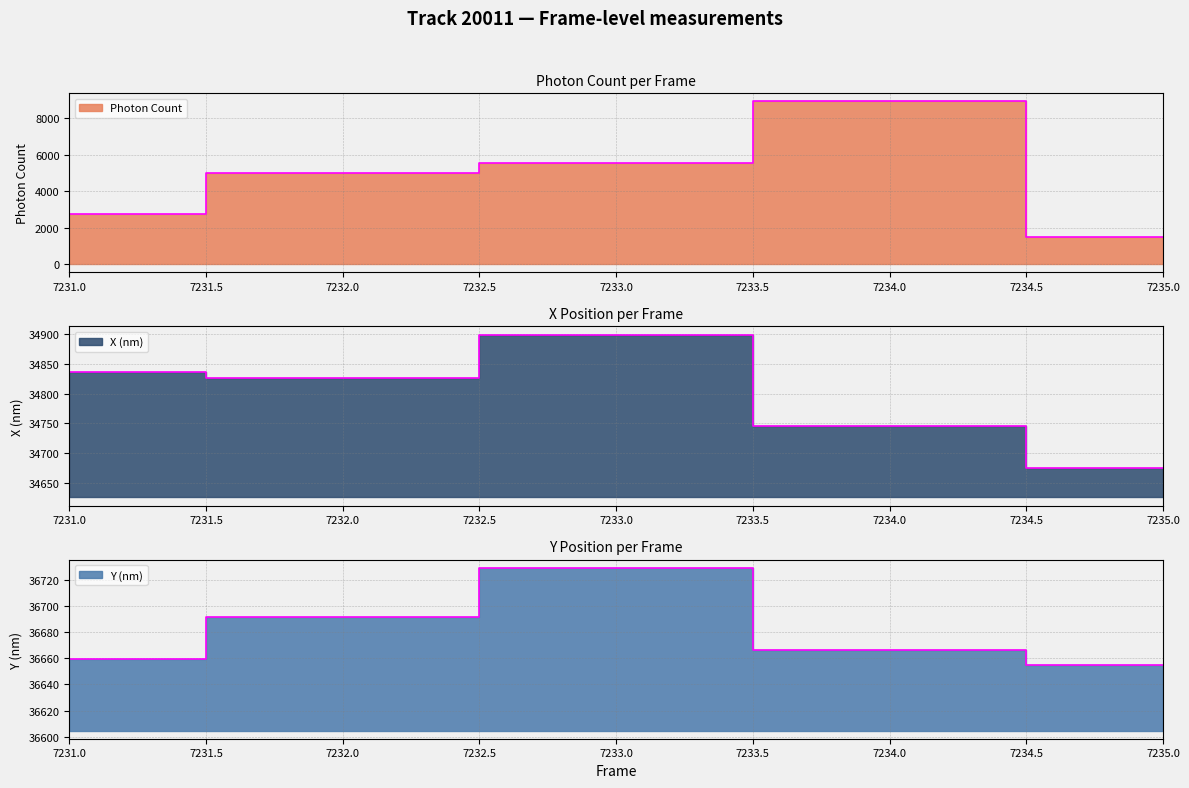

What is the value of the Photon Count point at the 3rd from the left?

5508.8